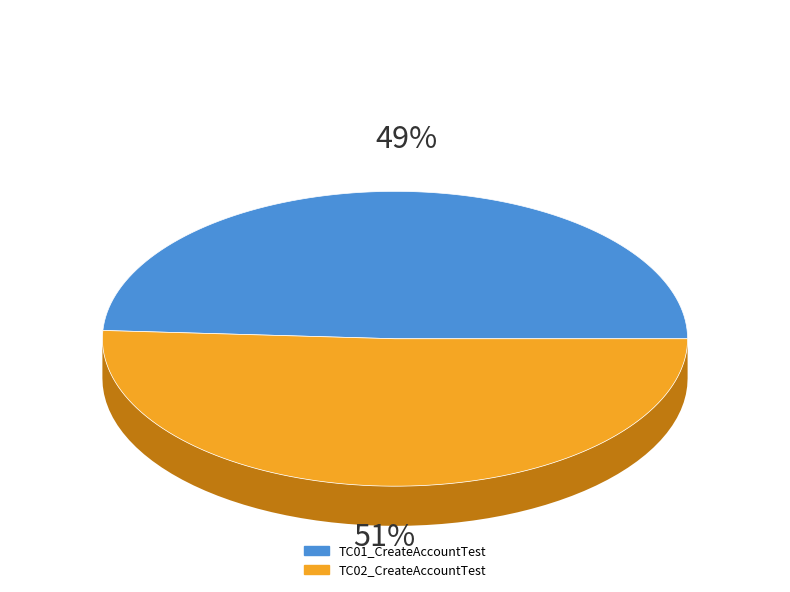

True or false: TC01_CreateAccountTest accounts for 49% of the total.

True